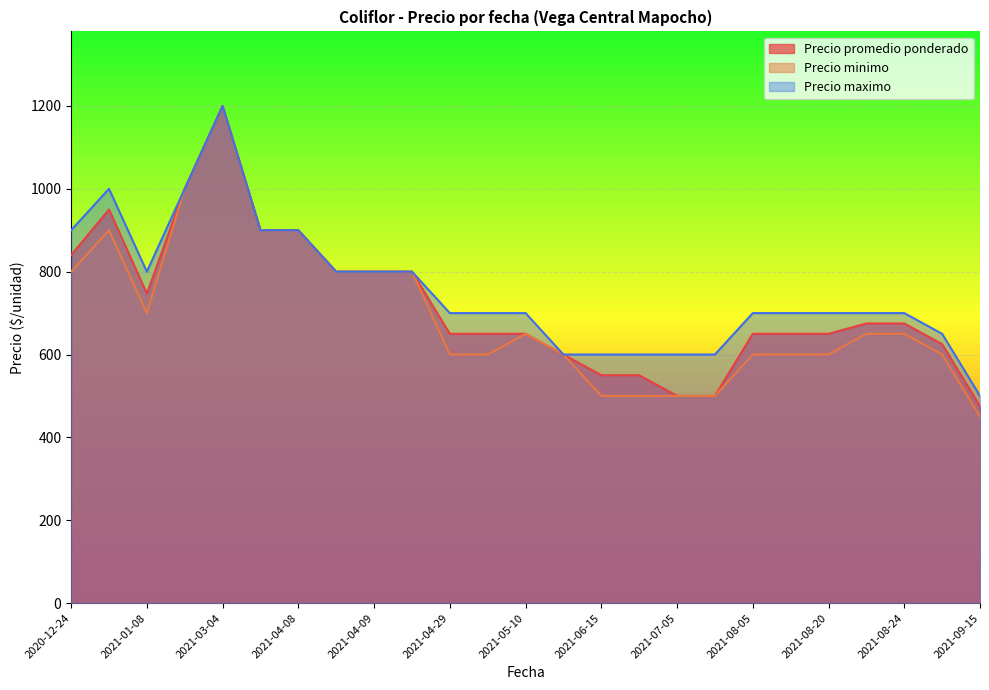

Which label corresponds to the smallest value in the chart?

2021-09-15